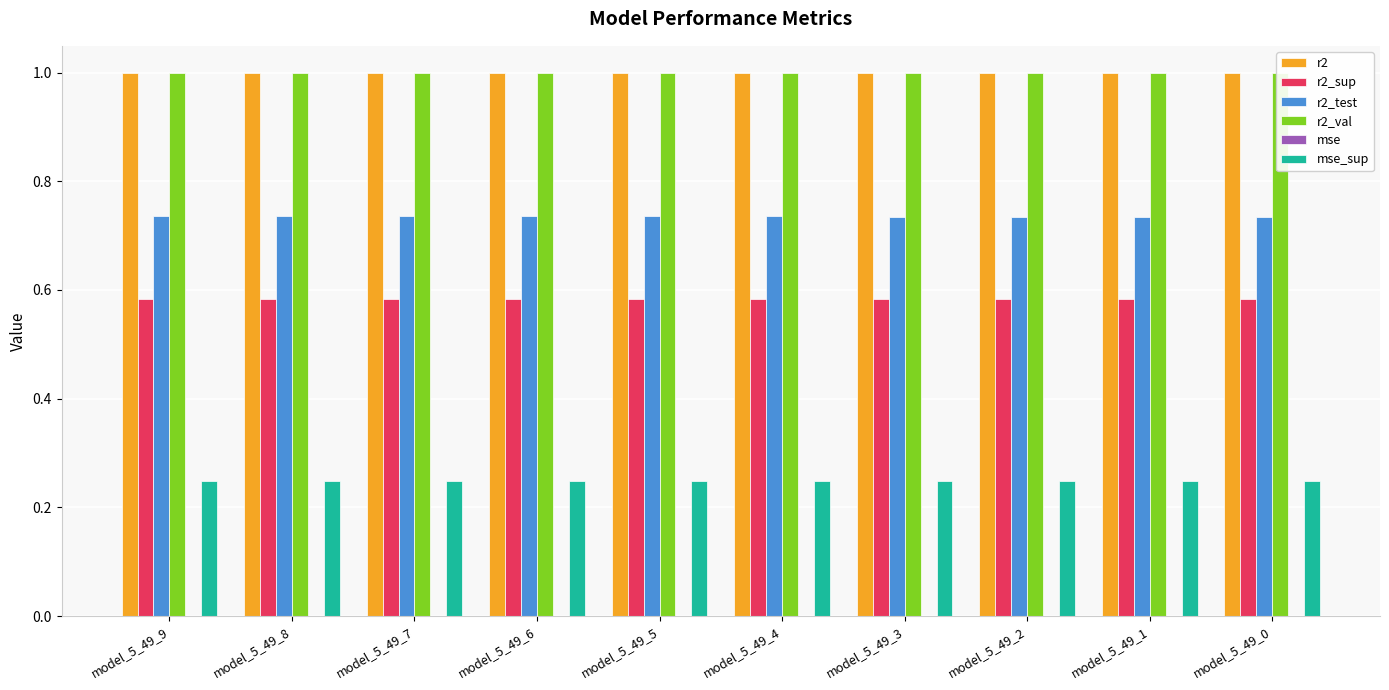

Is the value of r2_val at model_5_49_2 greater than the value of r2_sup at model_5_49_3?

Yes